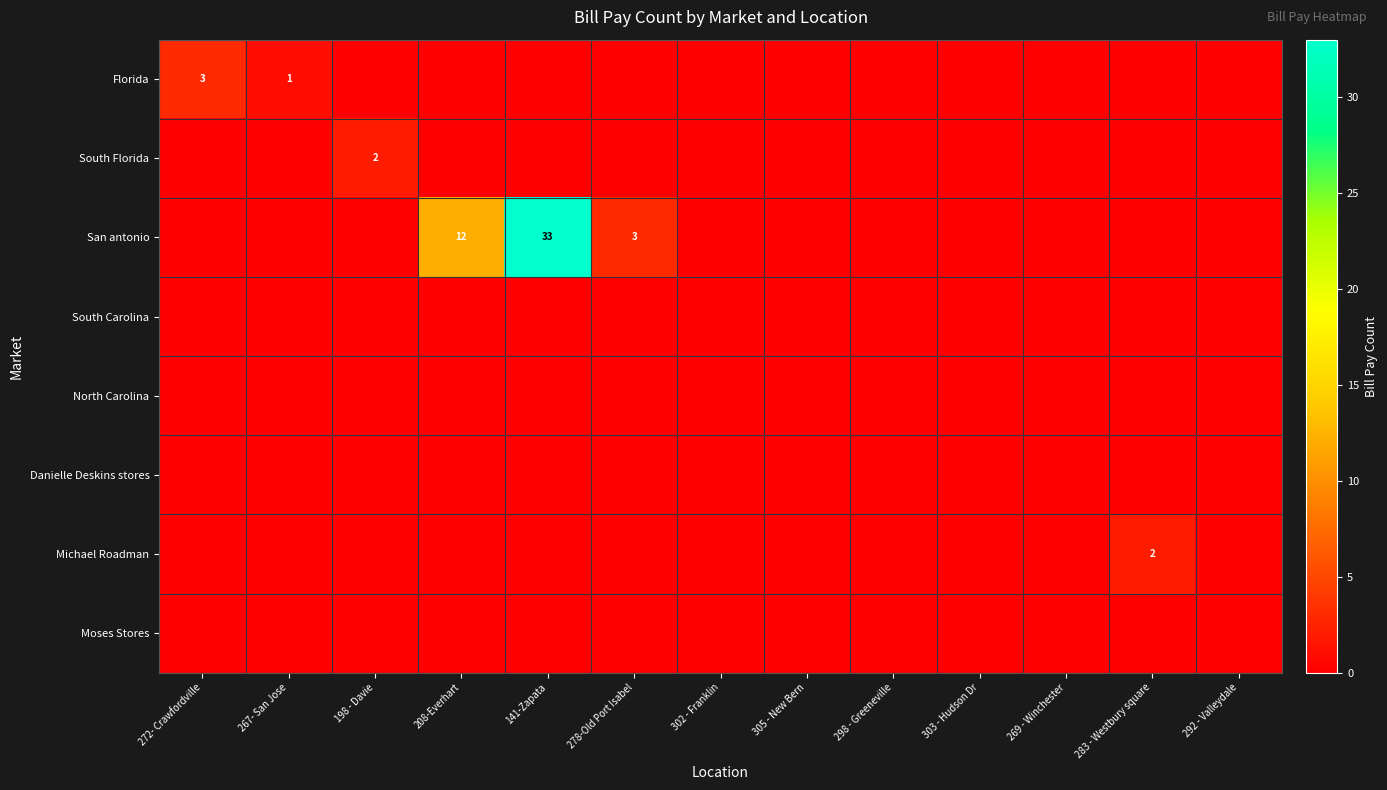

At which label is Michael Roadman closest to 1?

272- Crawfordville